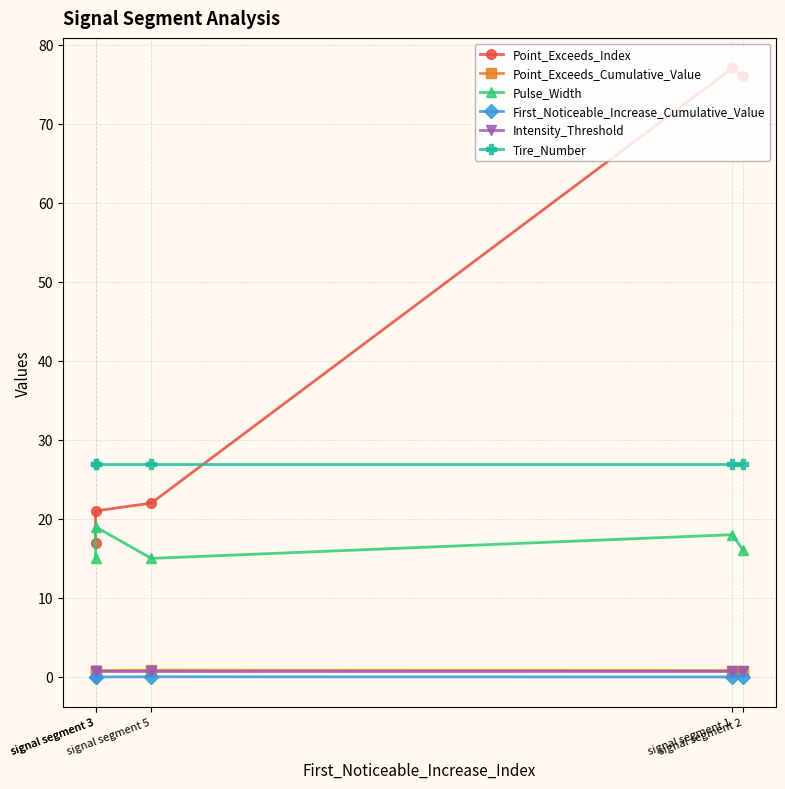

What are all the series names shown in the legend?

Point_Exceeds_Index, Point_Exceeds_Cumulative_Value, Pulse_Width, First_Noticeable_Increase_Cumulative_Value, Intensity_Threshold, Tire_Number